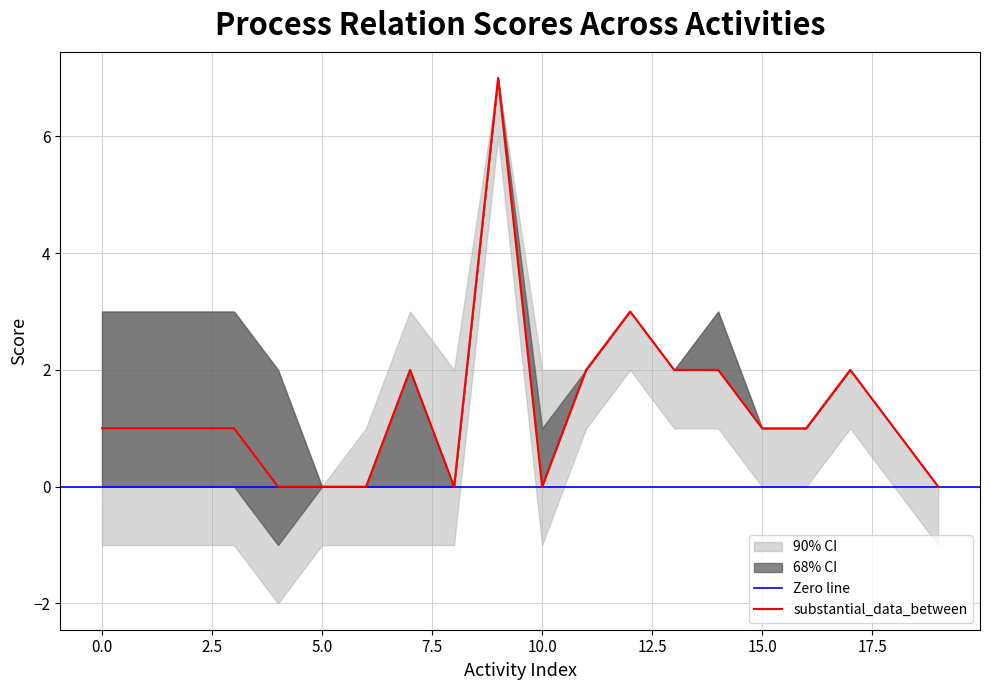

What is the maximum value for substantial_data_between?

7